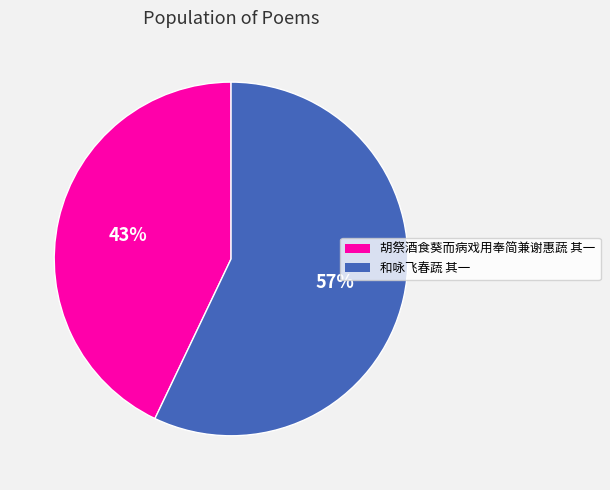

Between 和咏飞春蔬 其一 and 胡祭酒食葵而病戏用奉简兼谢惠蔬 其一, which is larger?

和咏飞春蔬 其一